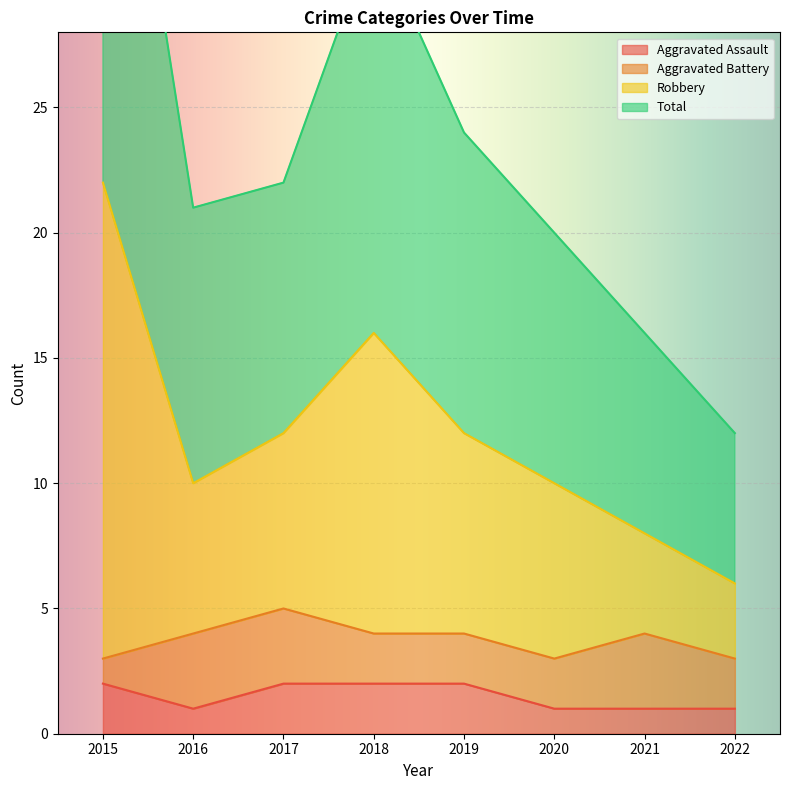

In Robbery, how many points are lower than both neighbors (excluding endpoints)?

1